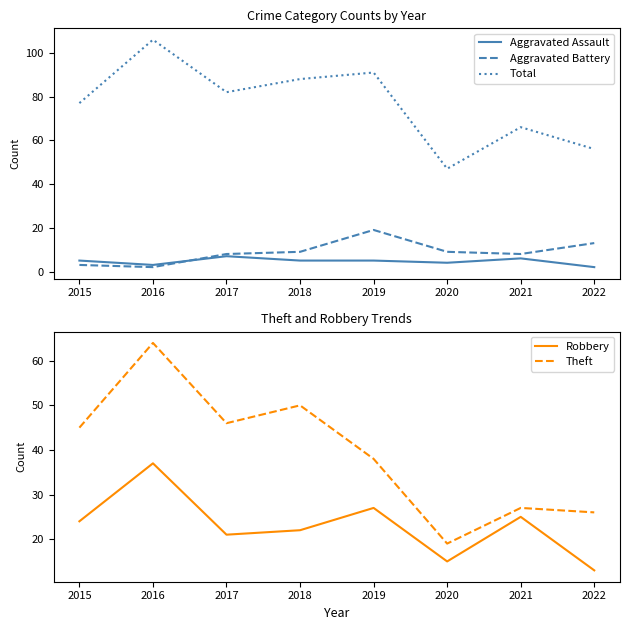

Where is the first local maximum for Aggravated Assault?

2017